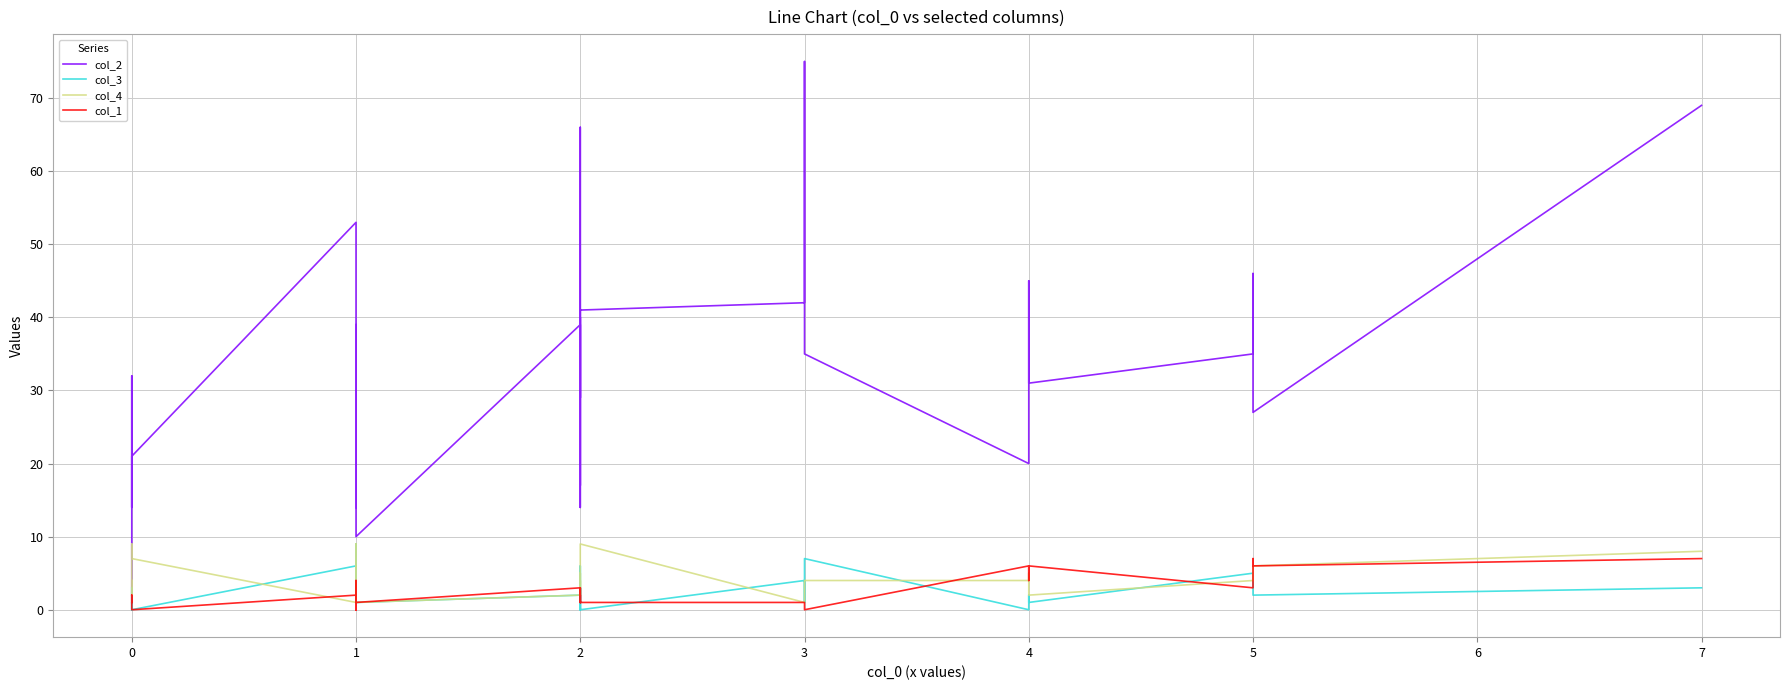

The value of col_1 at 4 is 5. True or false?

False